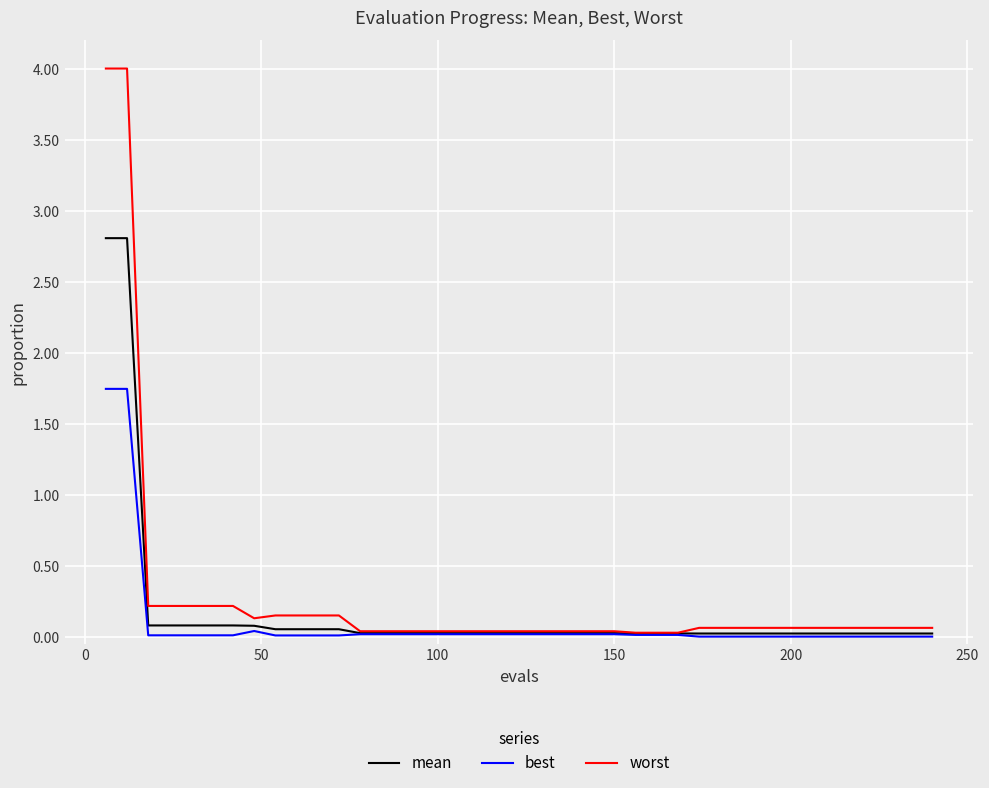

Rank the series by their average value, from lowest to highest.

best, mean, worst